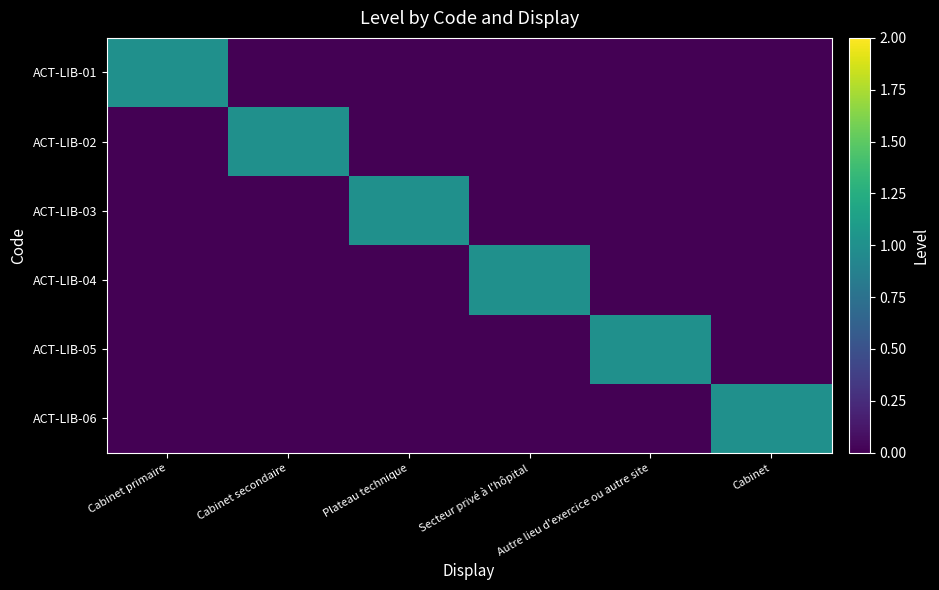

Rank the series at Autre lieu d'exercice ou autre site from lowest to highest value.

ACT-LIB-01, ACT-LIB-02, ACT-LIB-03, ACT-LIB-04, ACT-LIB-06, ACT-LIB-05